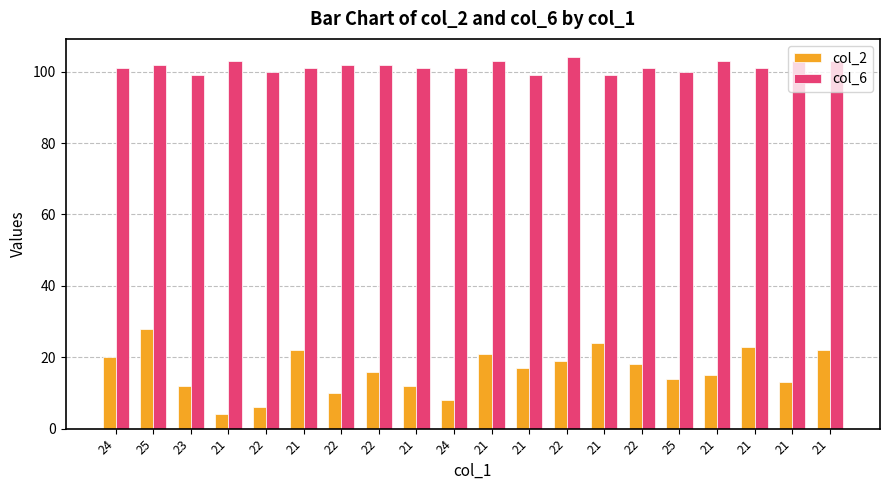

What is the label of the 19th bar from the right?

25